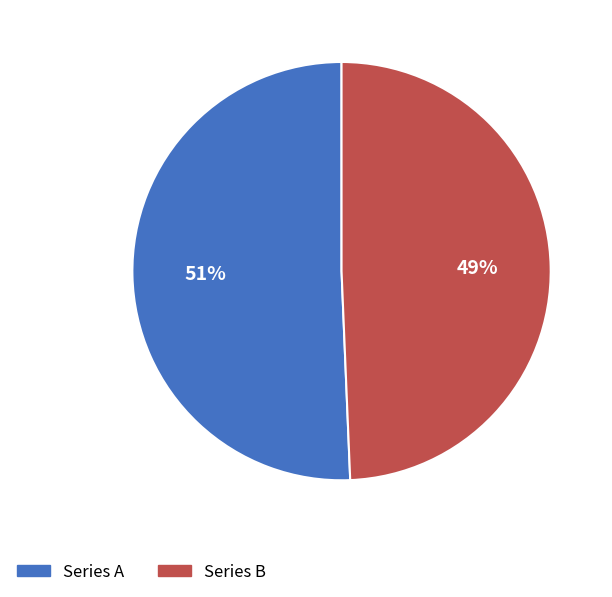

What is the majority slice?

Series A